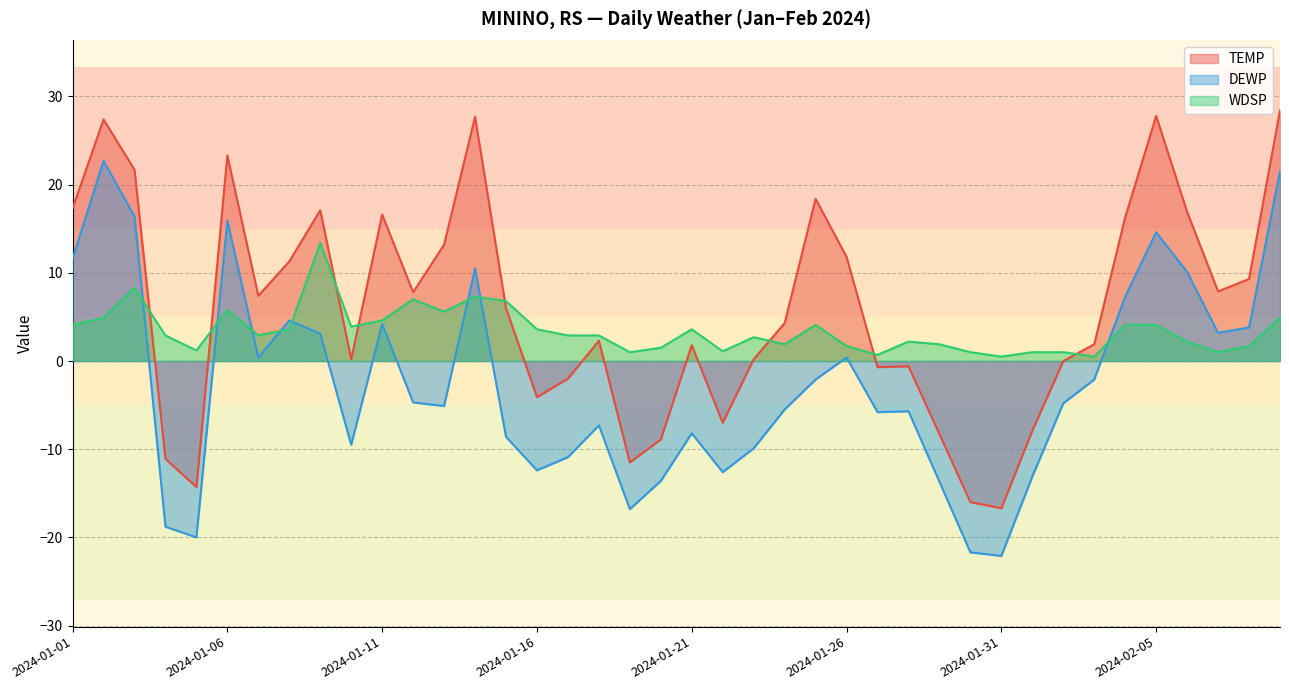

How many lines are shown in the chart?

3